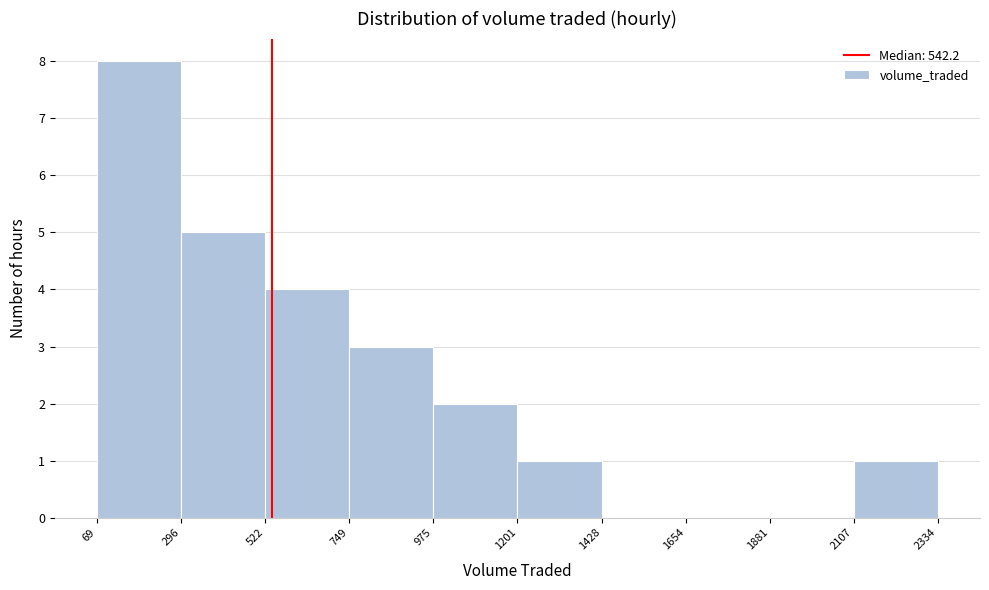

How tall is the bar that spans 2107 to 2334 on the x-axis? The values are not printed on the chart, so give them approximately, as read against the axis.

1